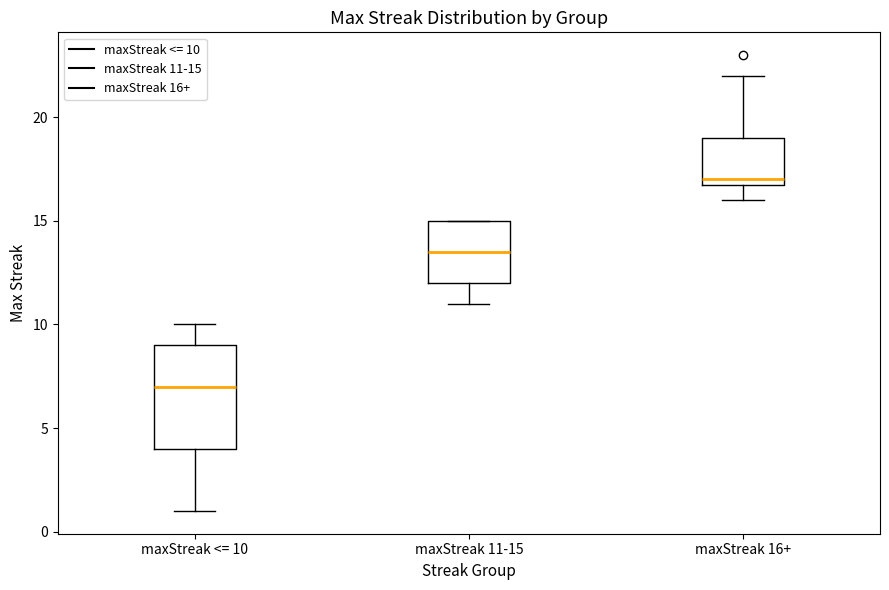

Where does the median line of the box for maxStreak 11-15 sit on the y-axis? The values are not printed on the chart, so give them approximately, as read against the axis.

13.5